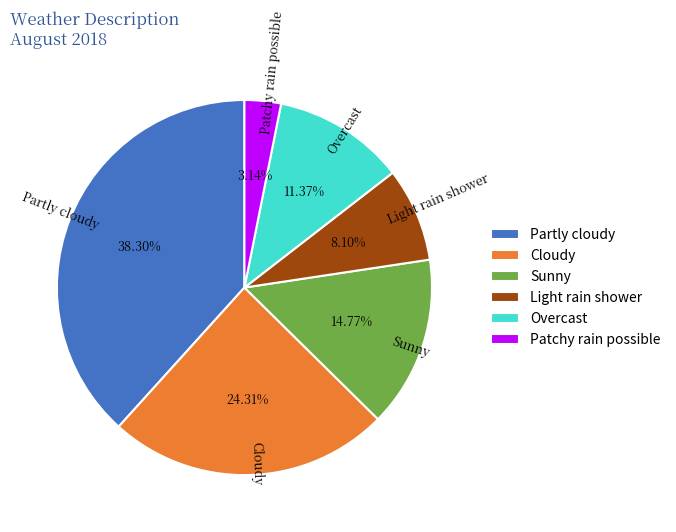

How many segments does this pie chart have?

6